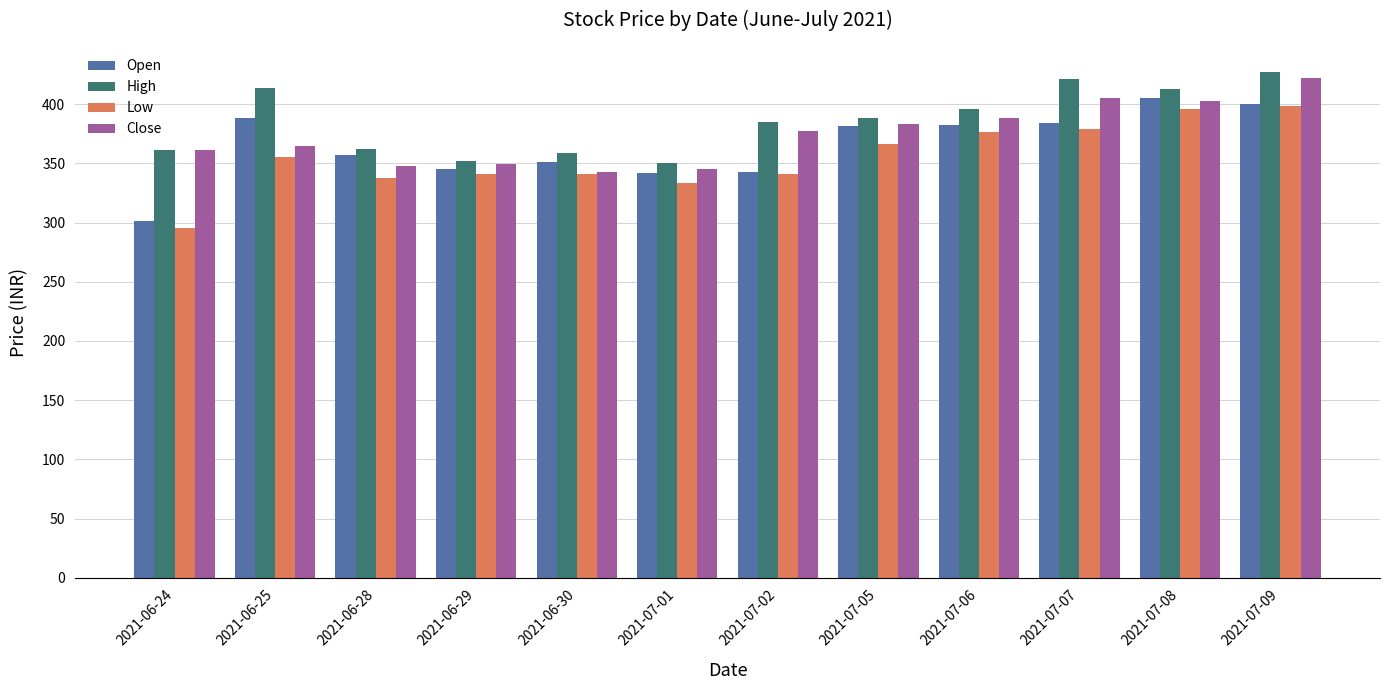

What is the spread (max minus min) of values at 2021-06-30?

17.7